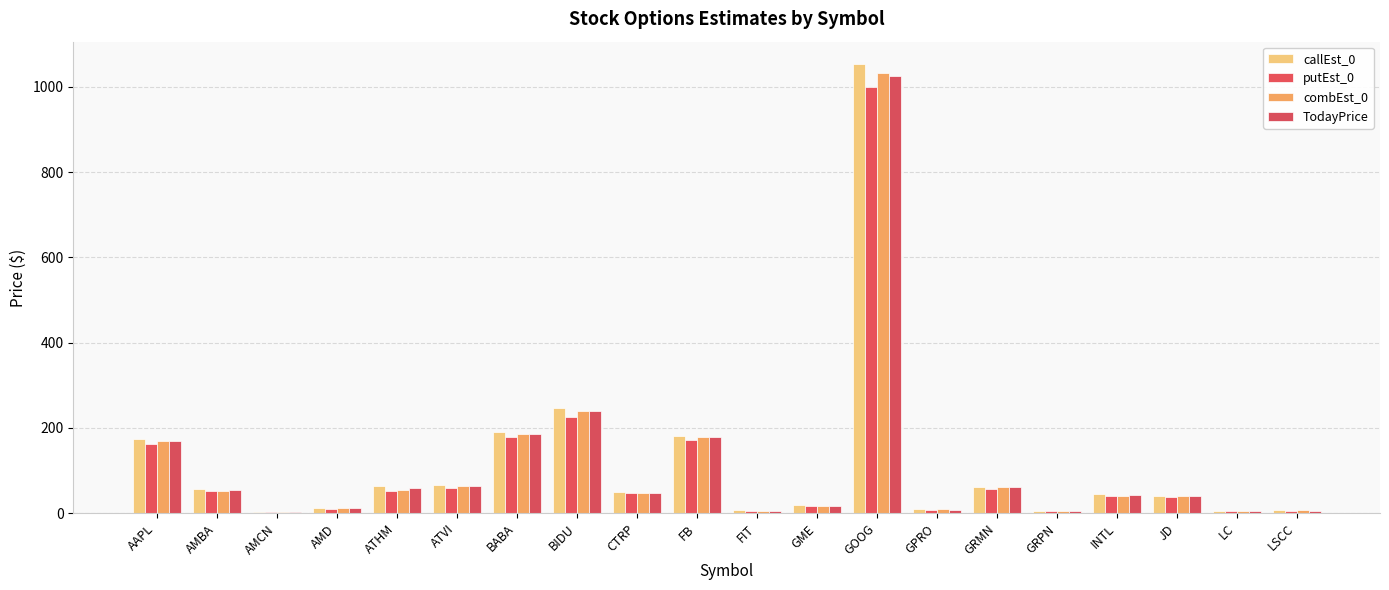

At which label is callEst_0 closest to 528?

BIDU